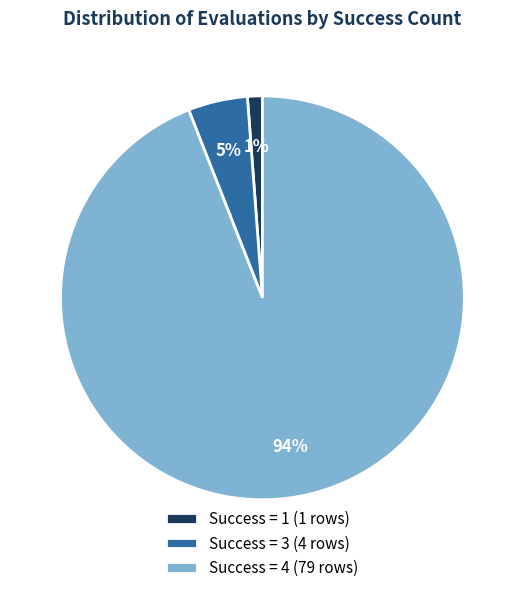

Is there a majority slice in this chart?

Yes